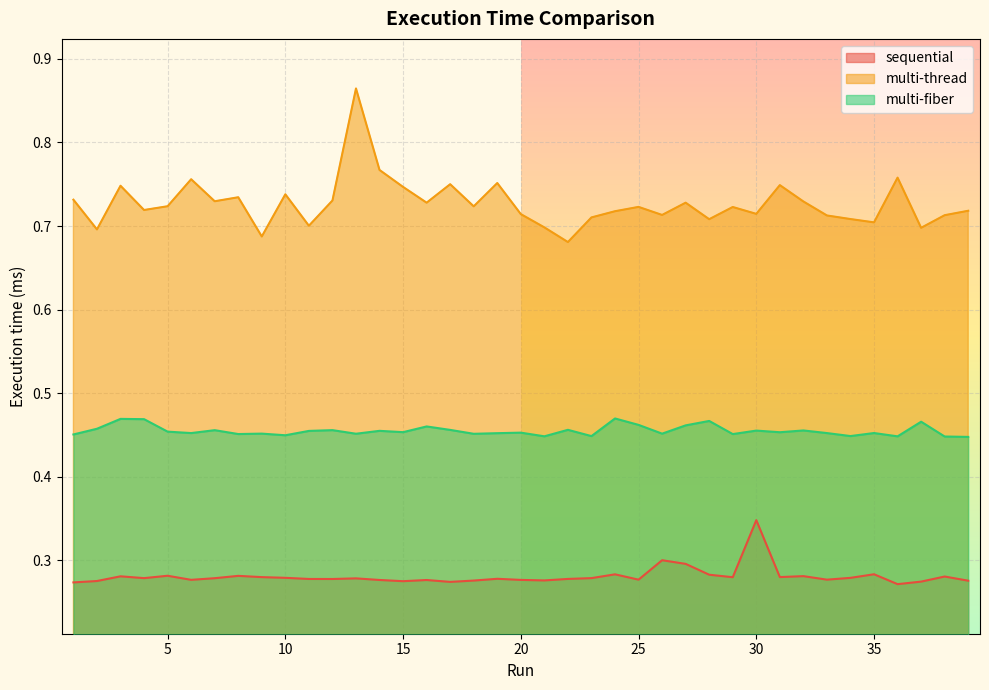

At which category does the chart reach its minimum across all series?

36